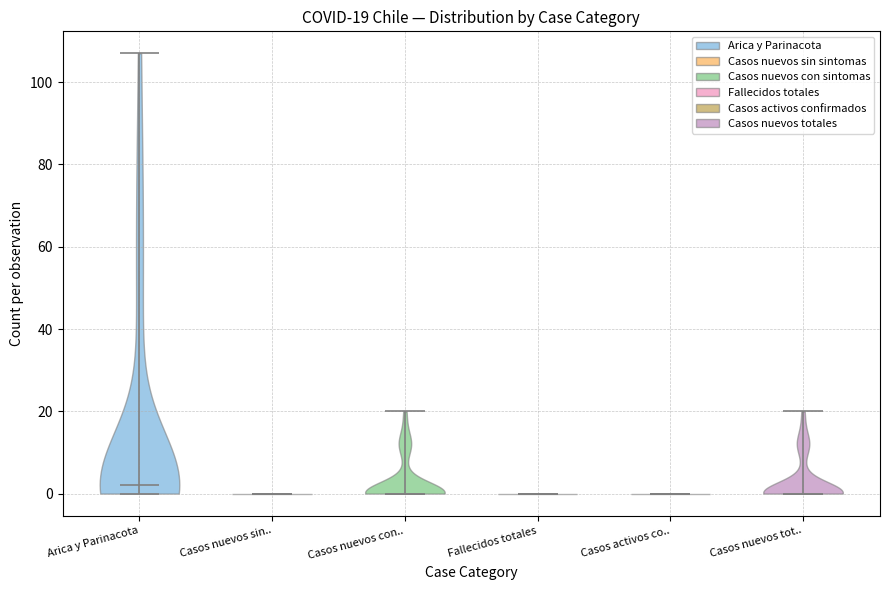

Which violin has the highest median line?

Arica y Parinacota